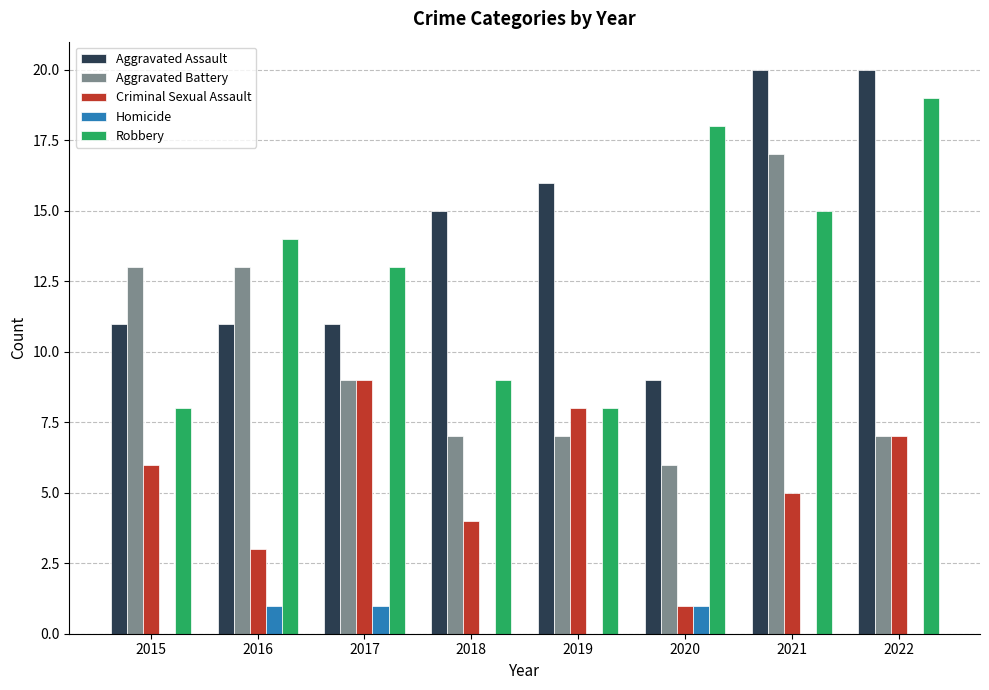

How many categories are shown in the chart?

8